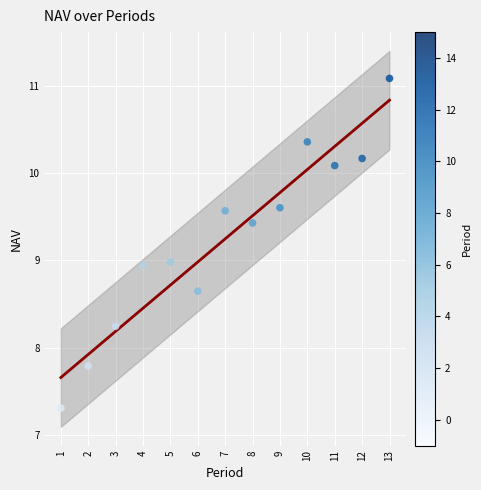

What is the range of X values (max minus min)?

12.0